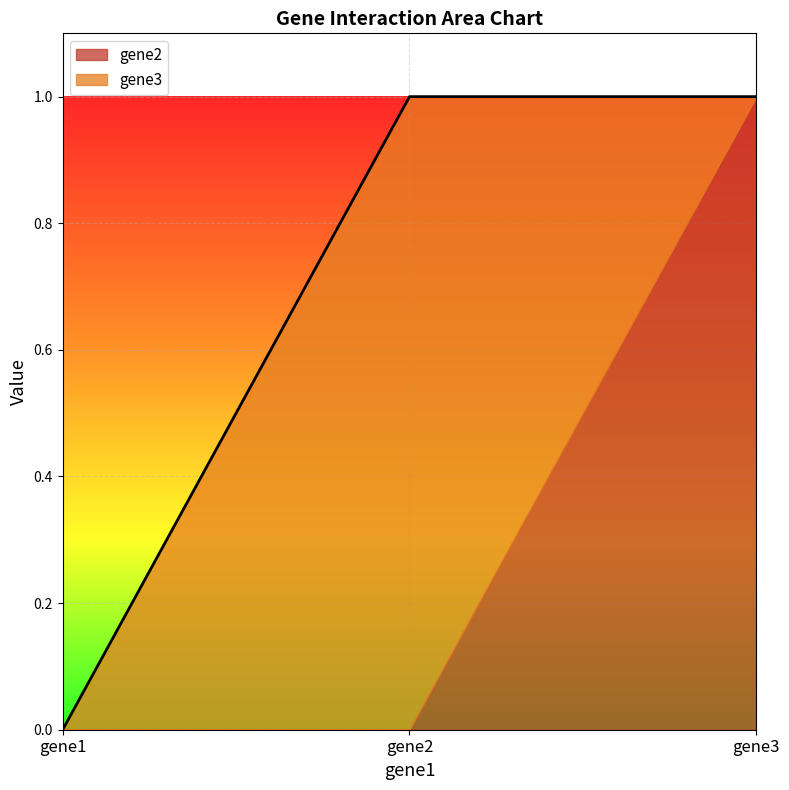

How many values in the gene2 series exceed 0?

1